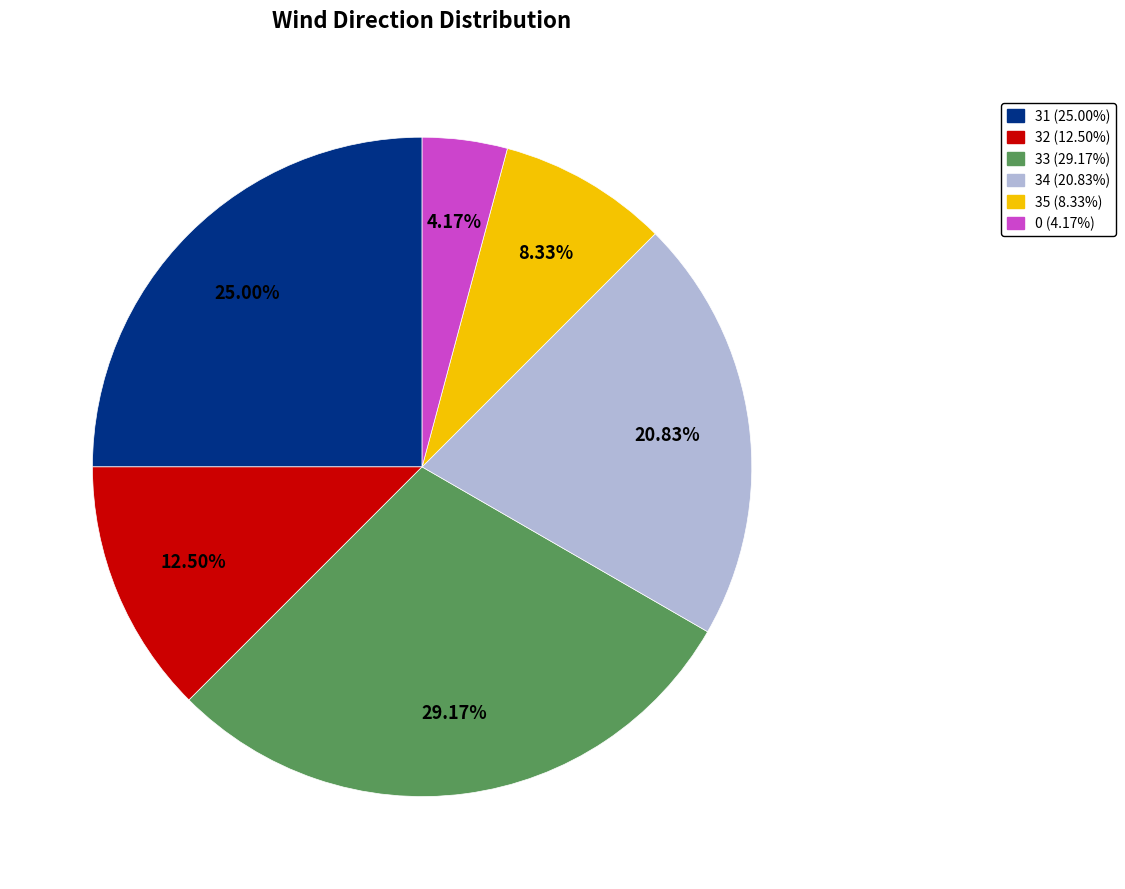

Do 0 and 31 together represent more than half of the pie?

No